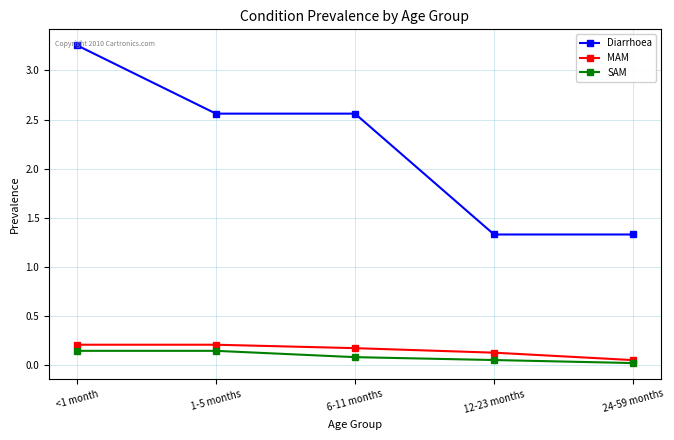

True or false: Diarrhoea and SAM cross at least once.

False